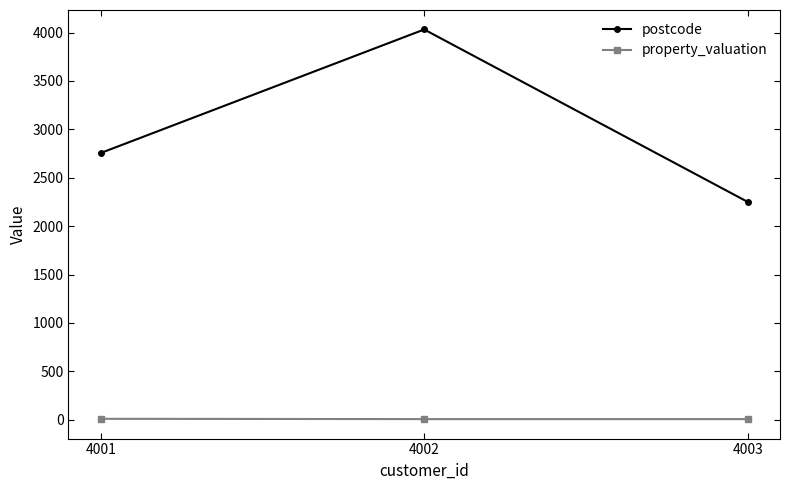

How many values in the property_valuation series exceed 7?

1